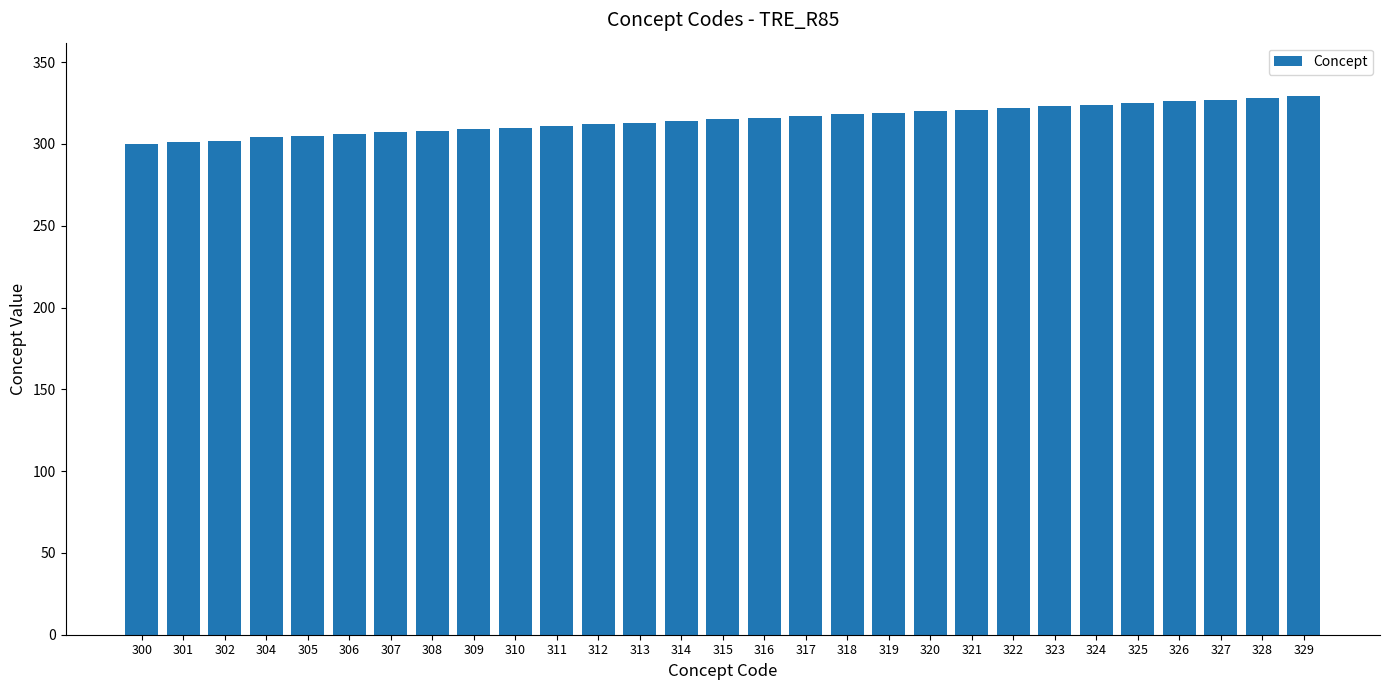

What is the difference between the maximum and minimum values?

29